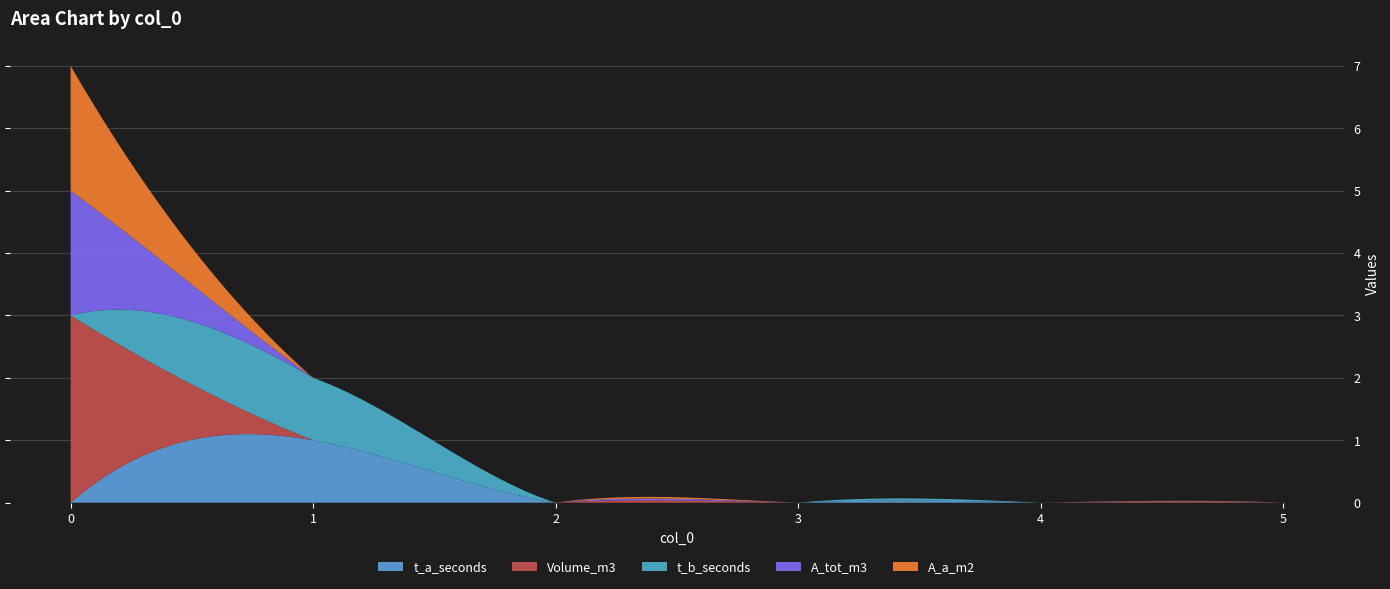

Reading left to right, what are all the values shown in this chart?

t_a_seconds: 0=0	1=1	2=0	3=0	4=0	5=0
Volume_m3: 0=3	1=0	2=0	3=0	4=0	5=0
t_b_seconds: 0=0	1=1	2=0	3=0	4=0	5=0
A_tot_m3: 0=2	1=0	2=0	3=0	4=0	5=0
A_a_m2: 0=2	1=0	2=0	3=0	4=0	5=0